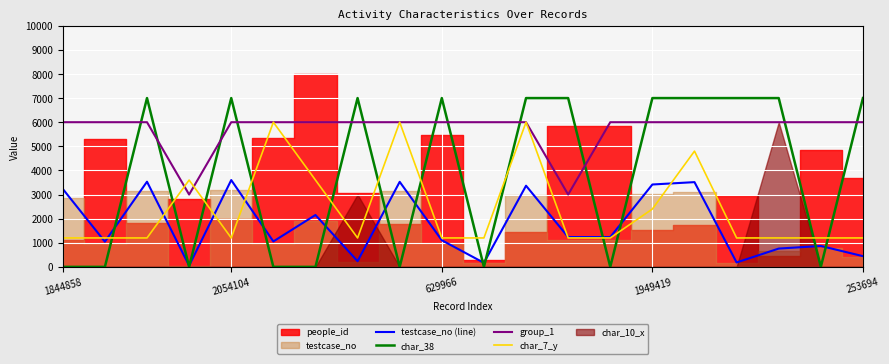

What is the maximum value for char_7_y?

6000.0